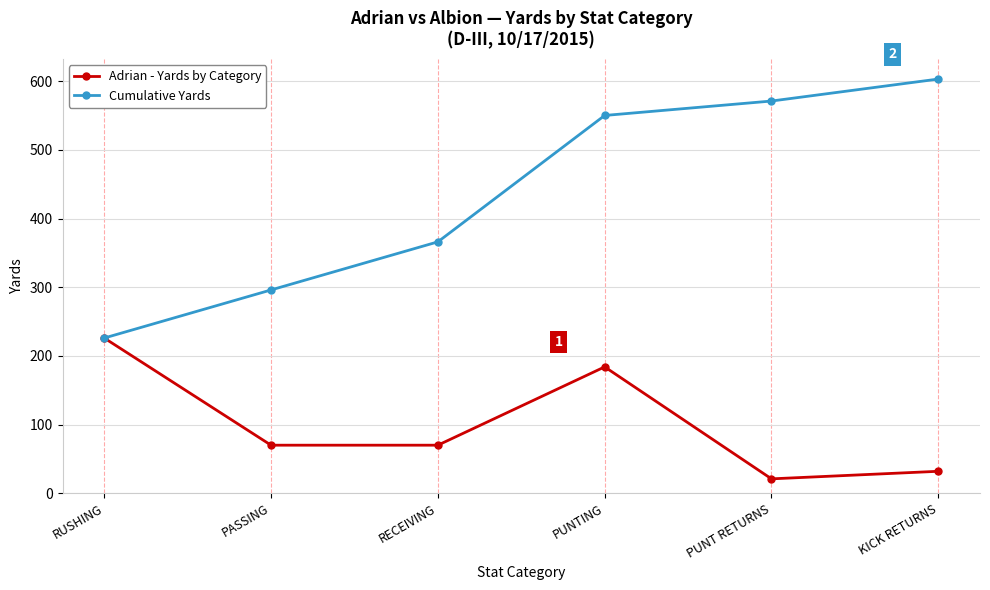

How many lines are shown in the chart?

2